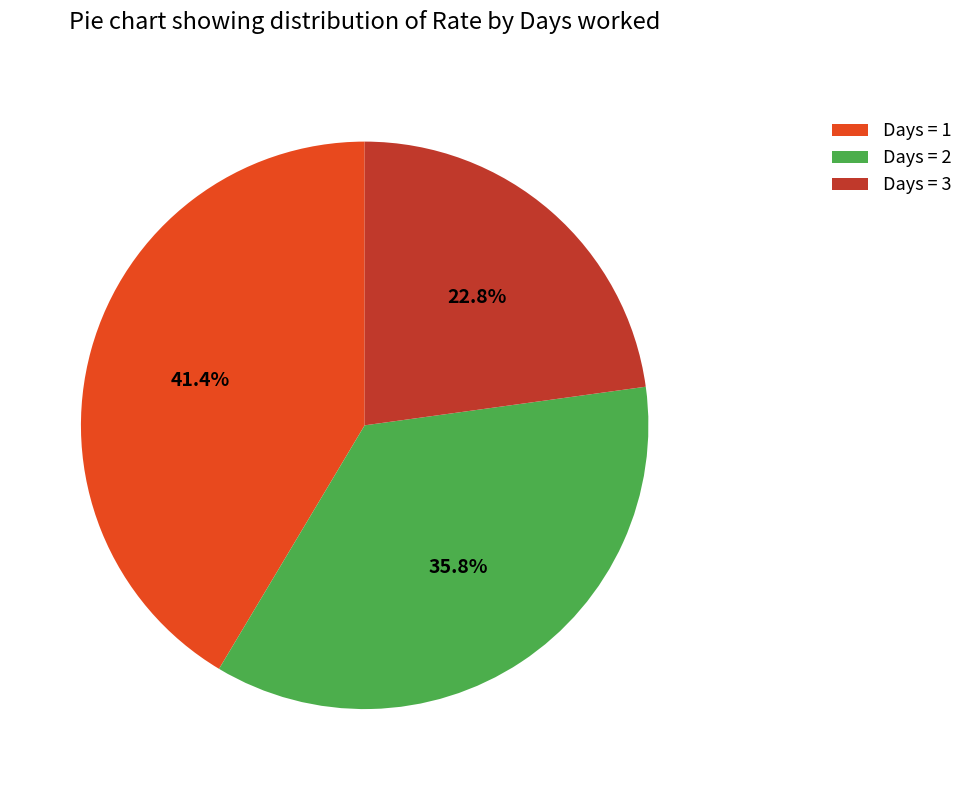

Which slice is the largest?

Days = 1